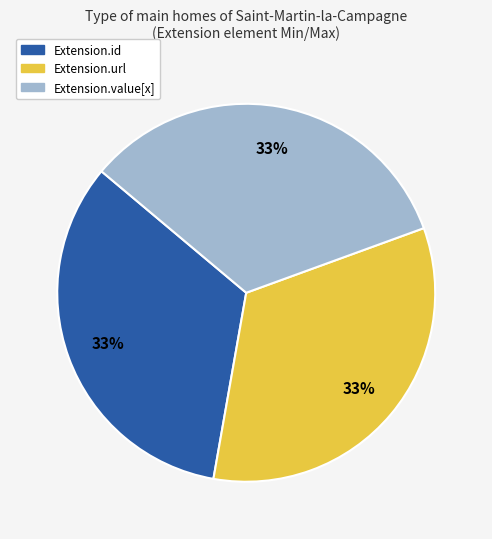

How many slices are in this pie chart?

3